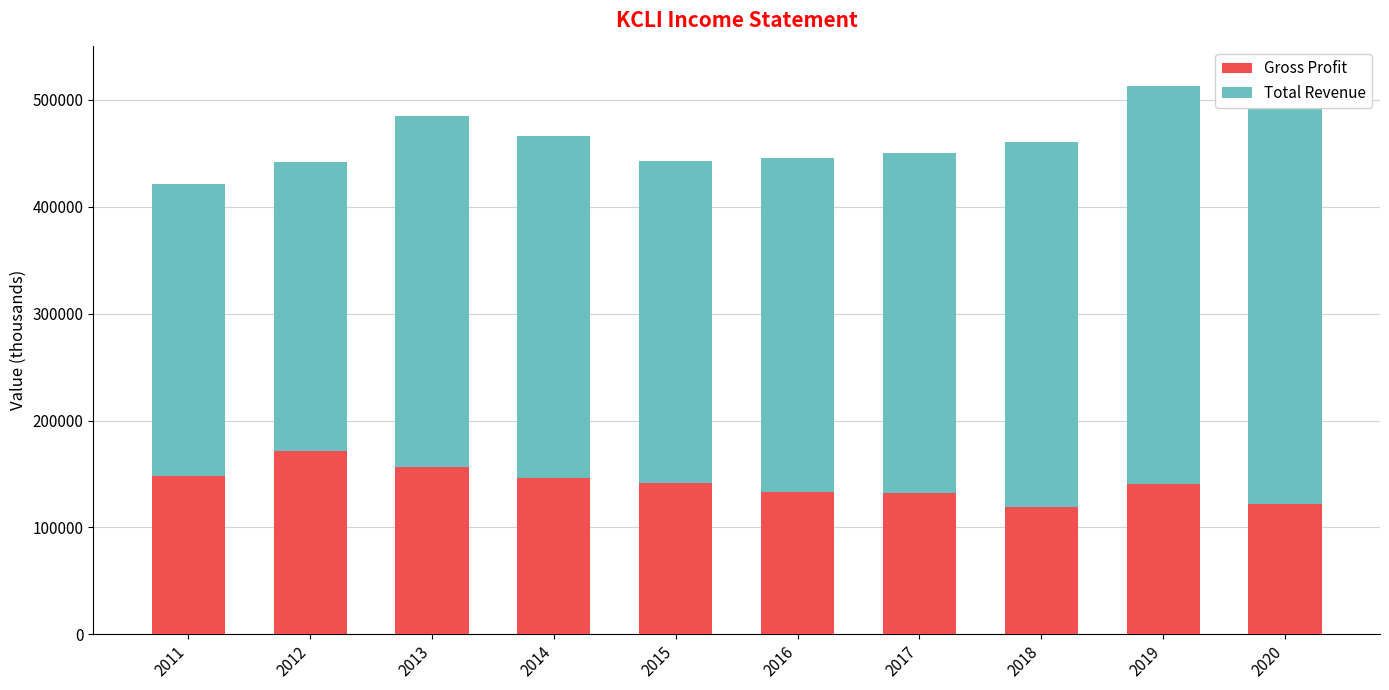

Which has a higher value, 2019 or 2014?

2014